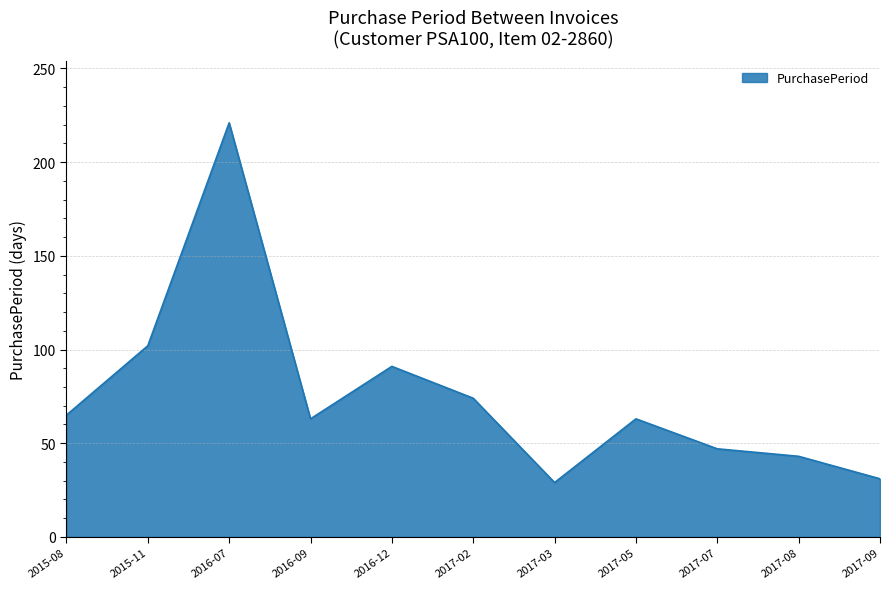

True or false: the data shows 53 at 2017-09.

False